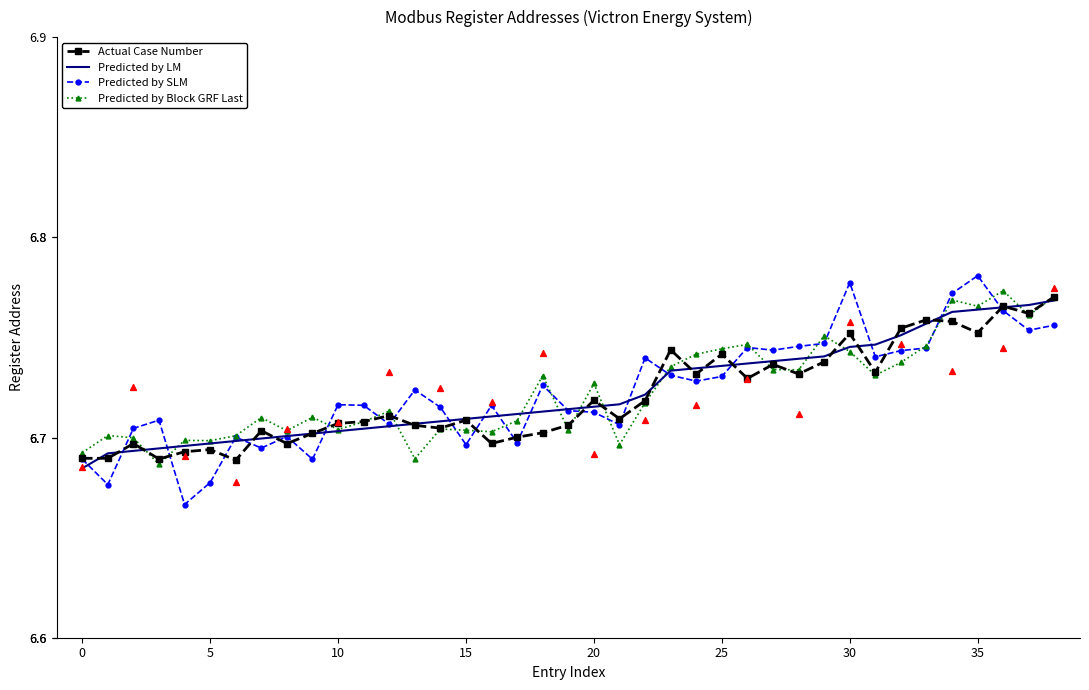

At which category is the sum across all series the highest?

36